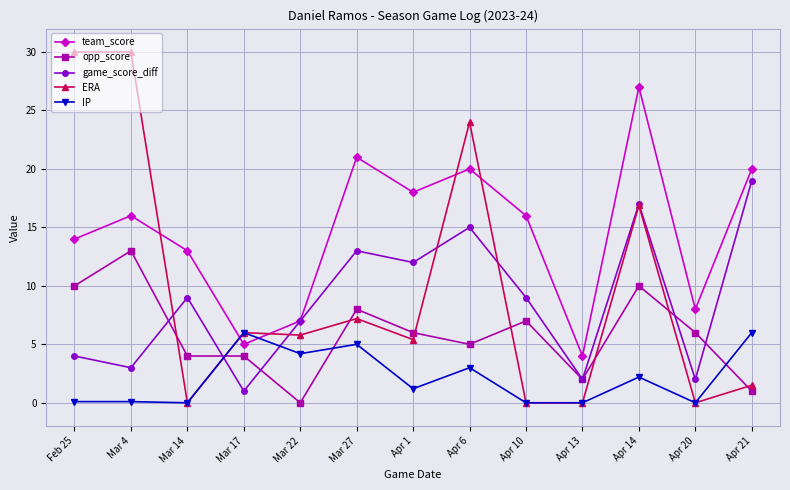

What is the label of the 1st point from the left?

Feb 25